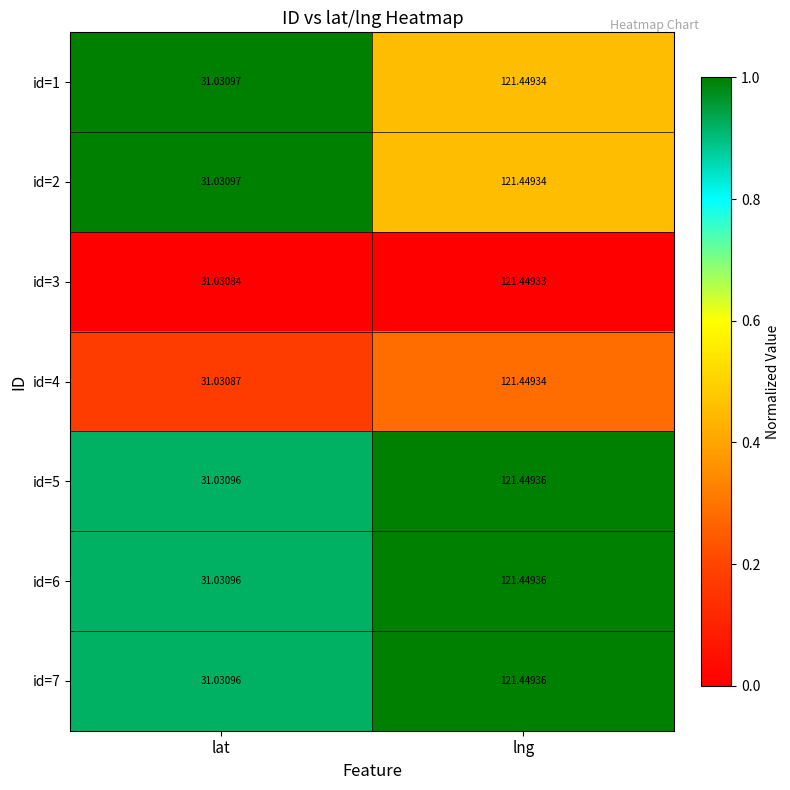

At which label is id=4 closest to 76?

lat